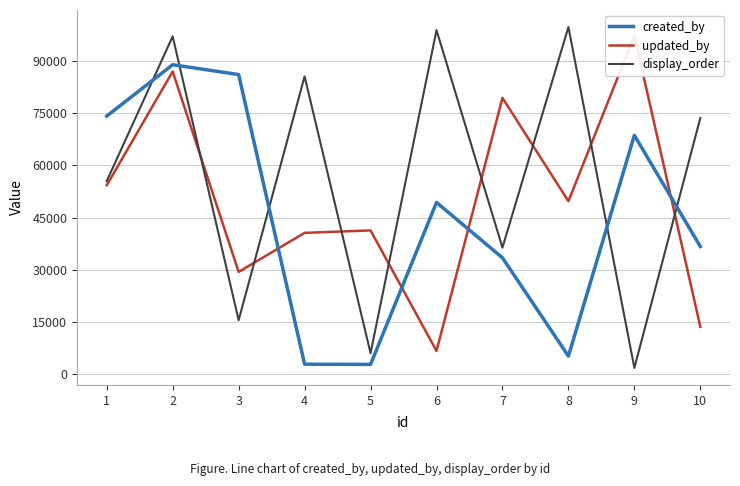

What is the difference between the highest and lowest values at 6?

92053